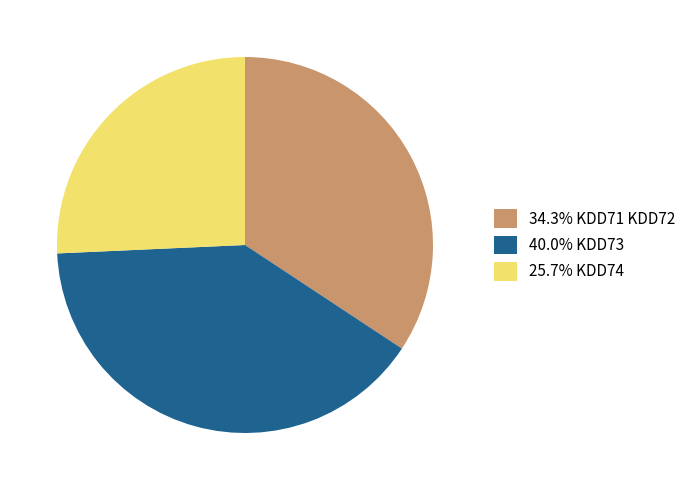

Is there any slice that represents more than half of the pie?

No